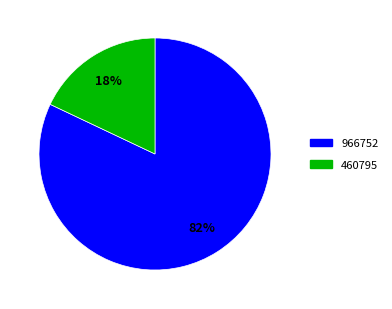

To the nearest percent, what is the difference between the 460795 and 966752 slice percentages?

64%